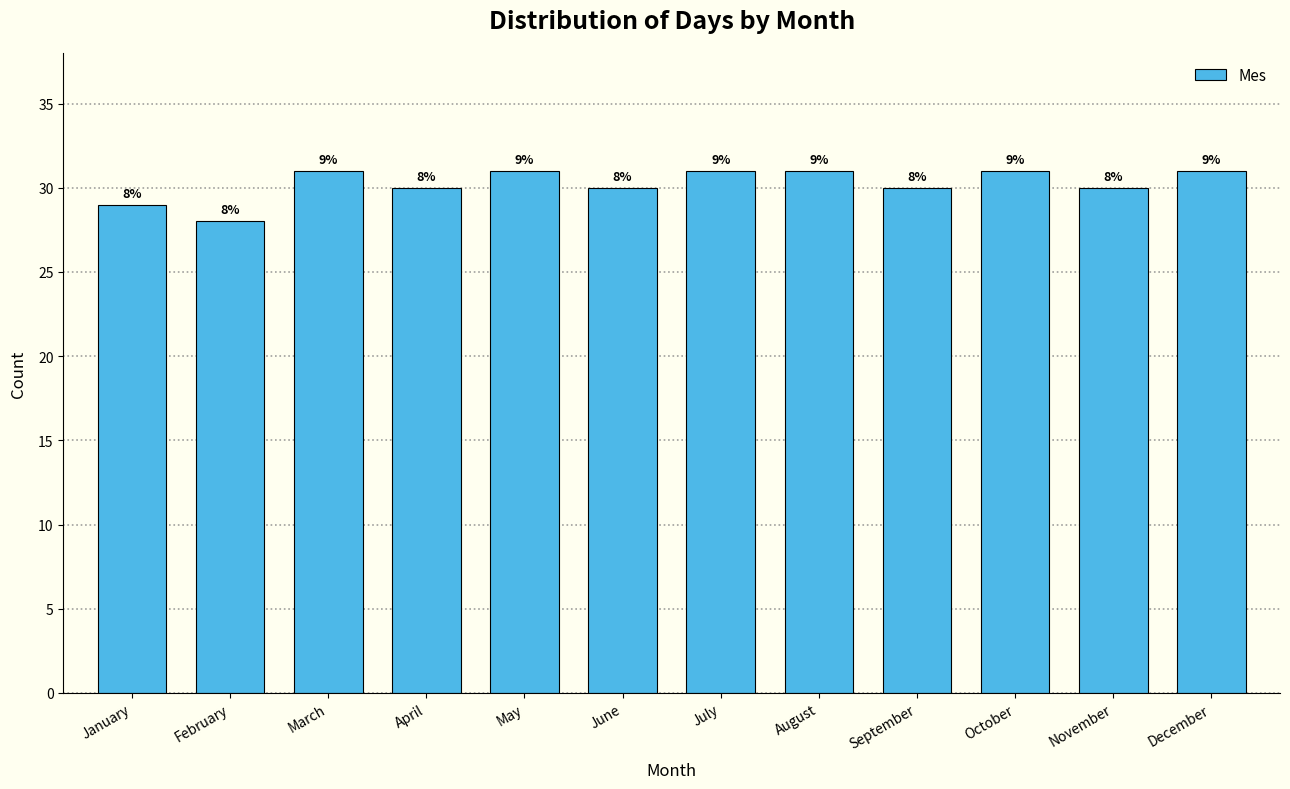

Are the bars horizontal?

No